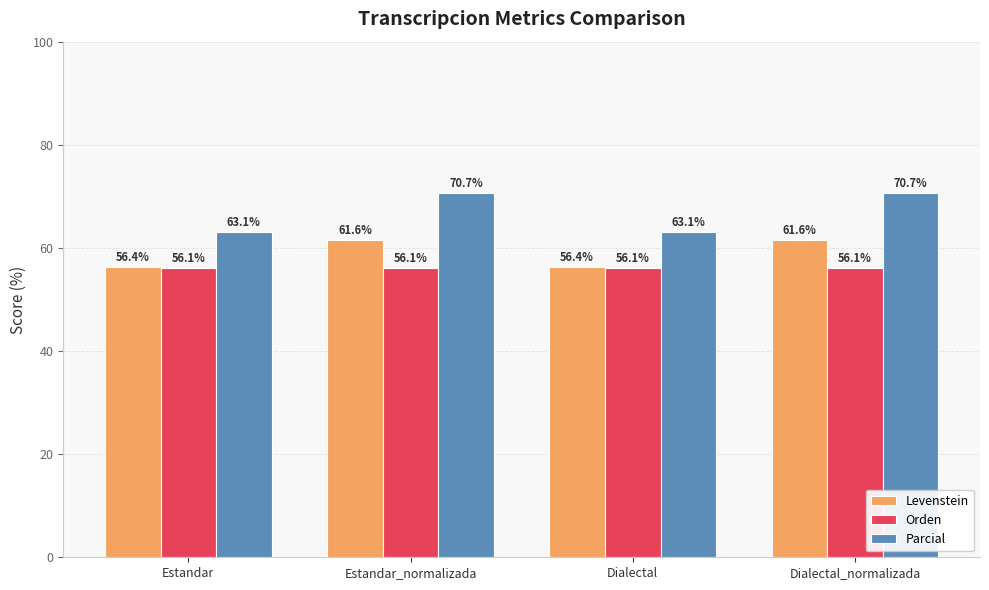

Read the Levenstein value at Estandar.

56.4